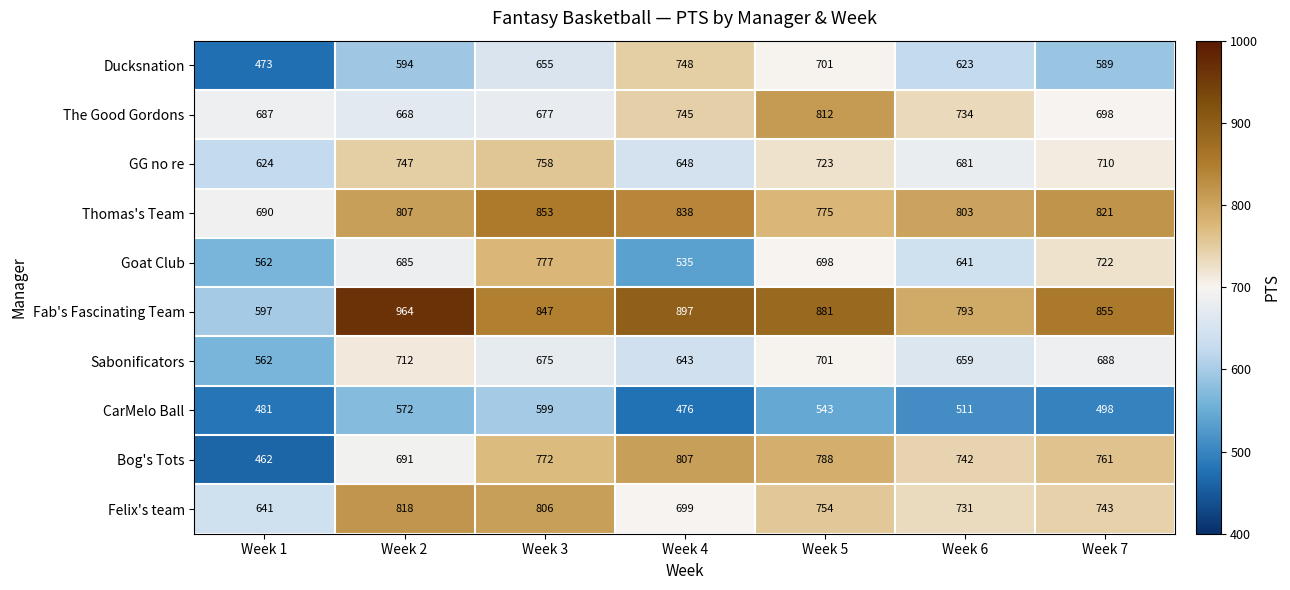

What is the average value of the GG no re series?

699